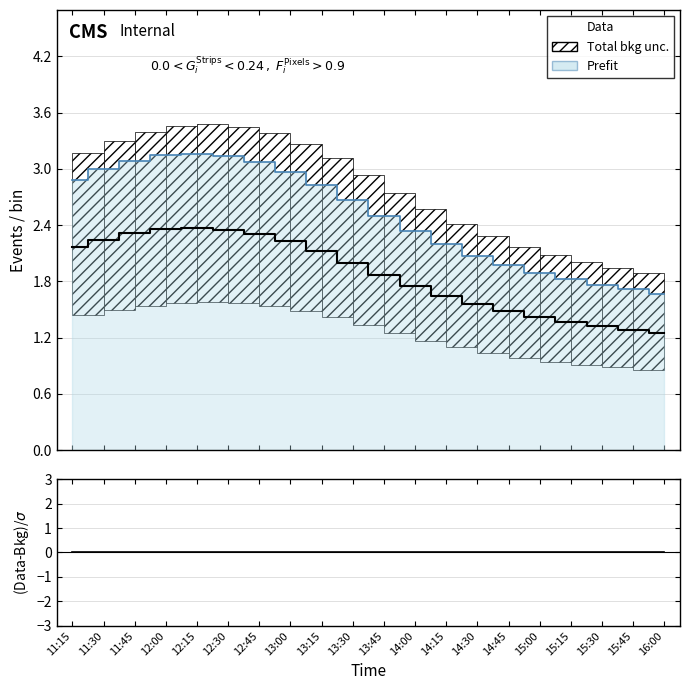

Which category has the lowest value in the (Data-Bkg)/σ series?

12:00